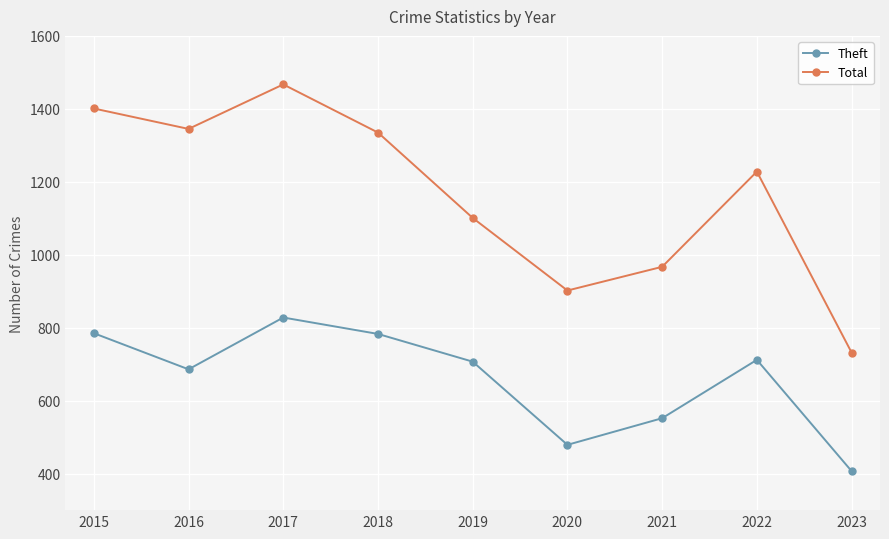

Is this an area chart (filled region under the line)?

No